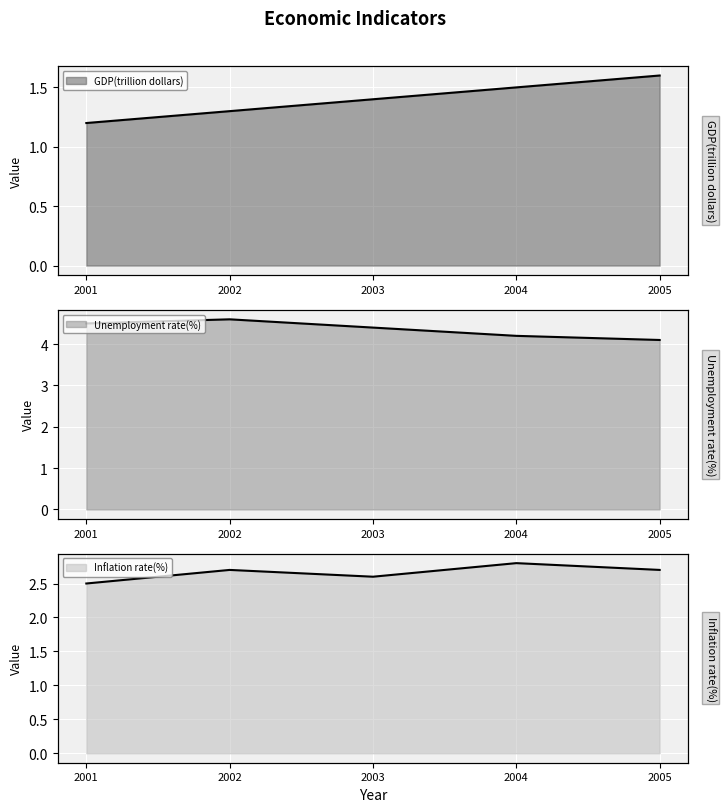

What is the lowest value of the GDP(trillion dollars) (line) series?

1.2